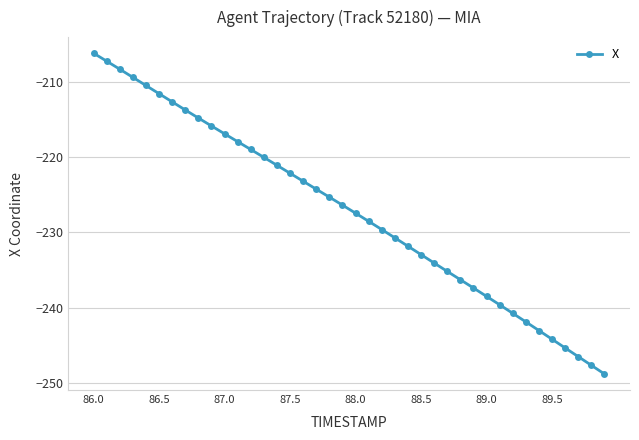

What is the average value?

-227.2